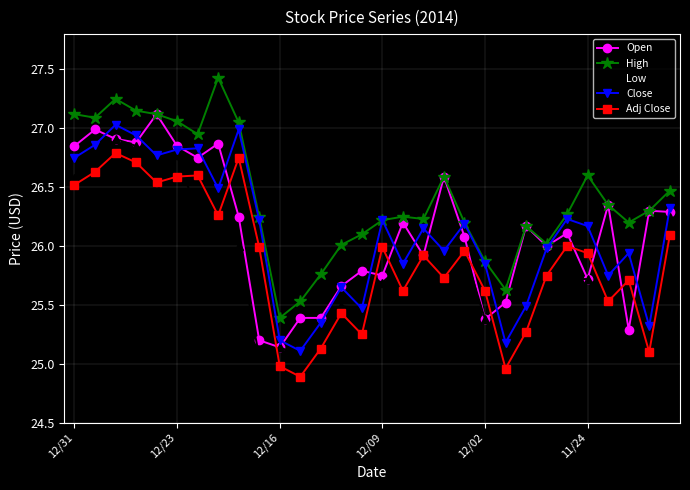

What is the maximum value for Close?

27.0